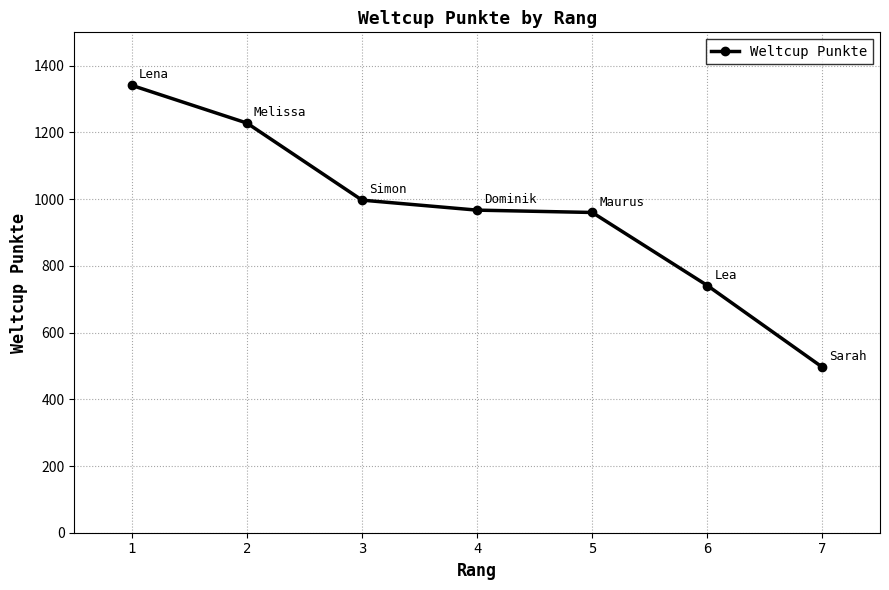

What is the average value?

961